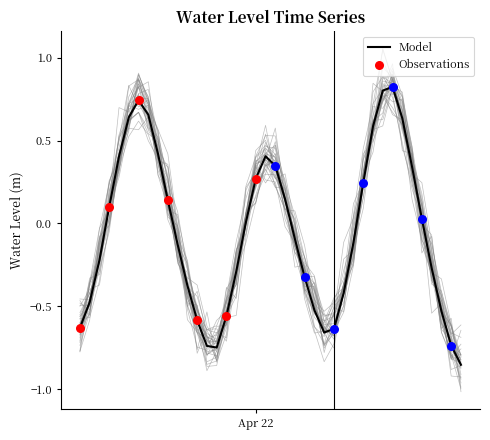

Which has a higher value, 2025-04-22 10:00:00 or 2025-04-21 09:00:00?

2025-04-21 09:00:00